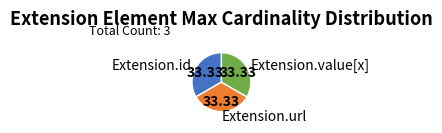

Approximately how many times larger is the value at Extension.id compared to Extension.value[x]?

1.0